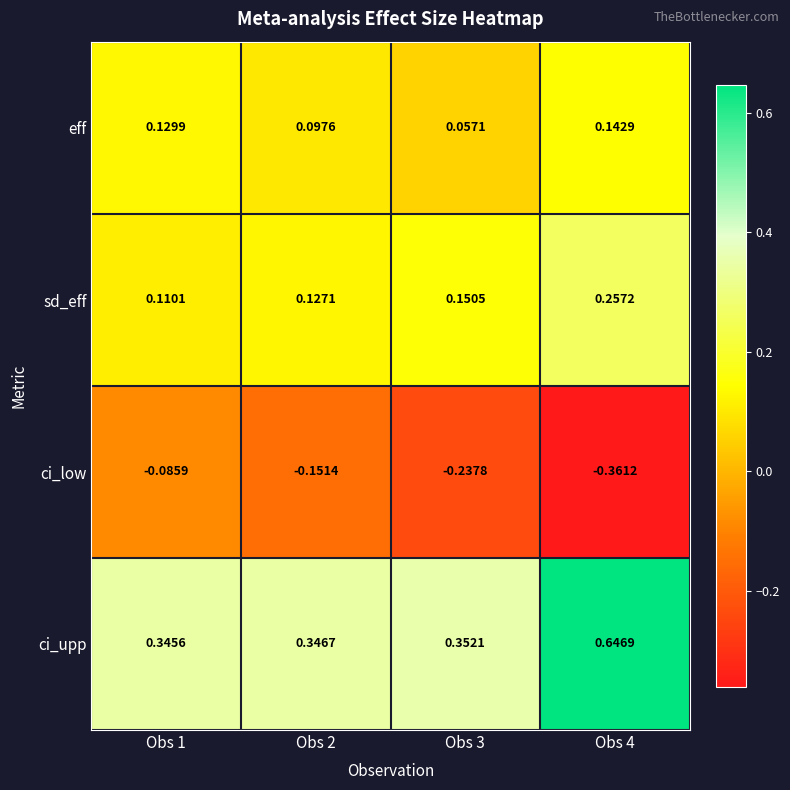

Which series has the largest total across all categories?

ci_upp